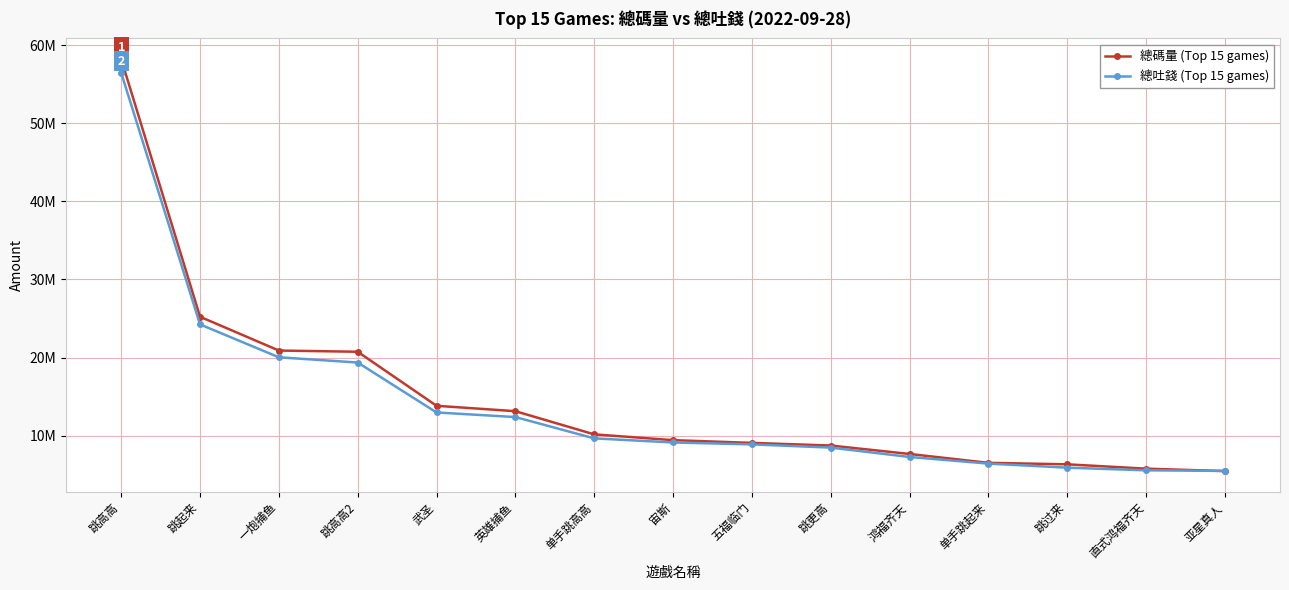

Rank the series by their average value, from highest to lowest.

總碼量 (Top 15 games), 總吐錢 (Top 15 games)